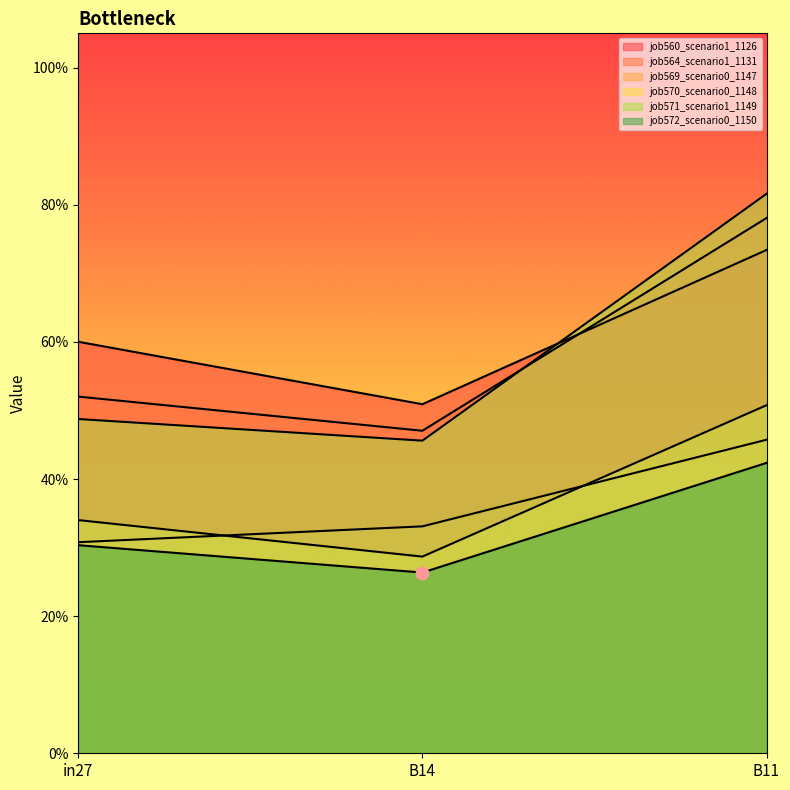

Which series has the widest spread of Y values?

job571_scenario1_1149